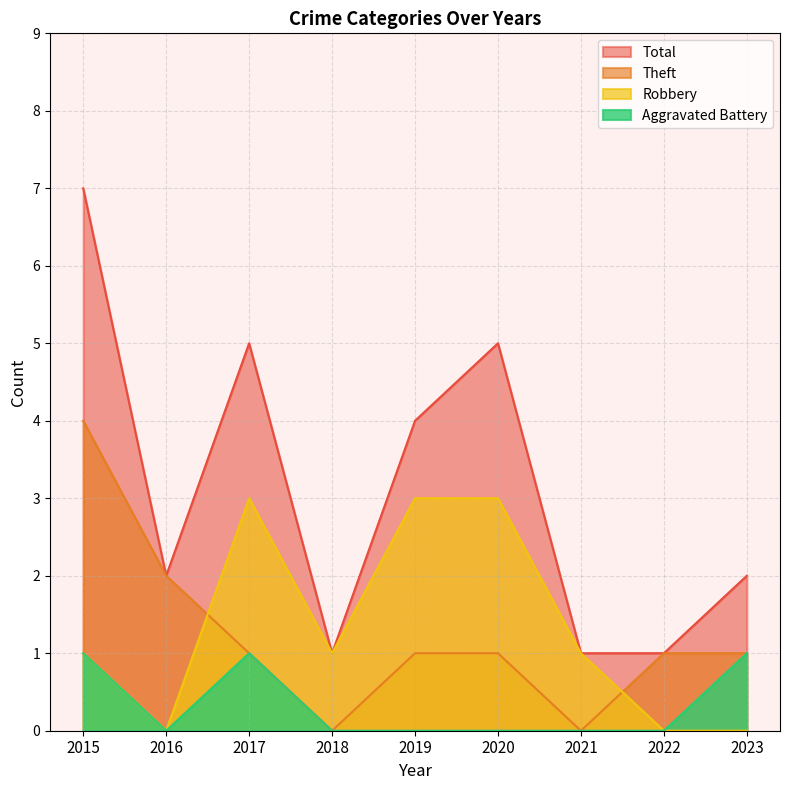

How many series are shown in this chart?

4